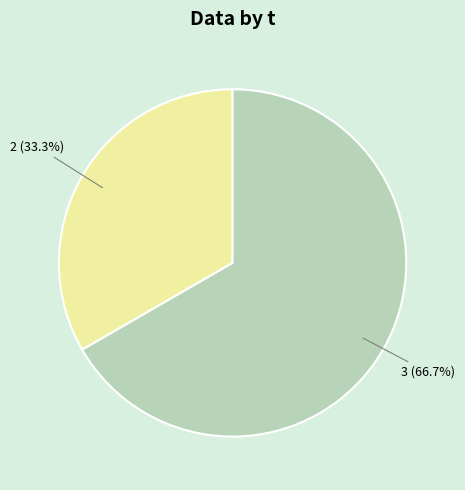

True or false: 3 accounts for 58% of the total.

False